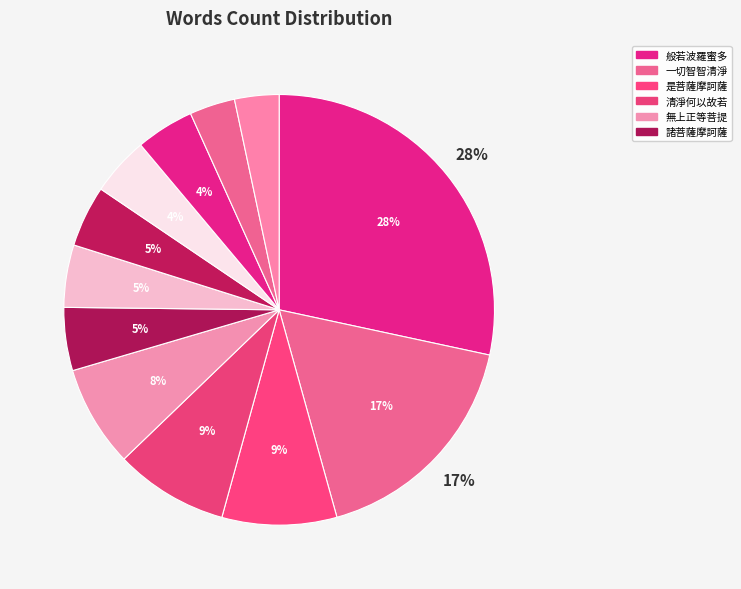

How many segments does this pie chart have?

12